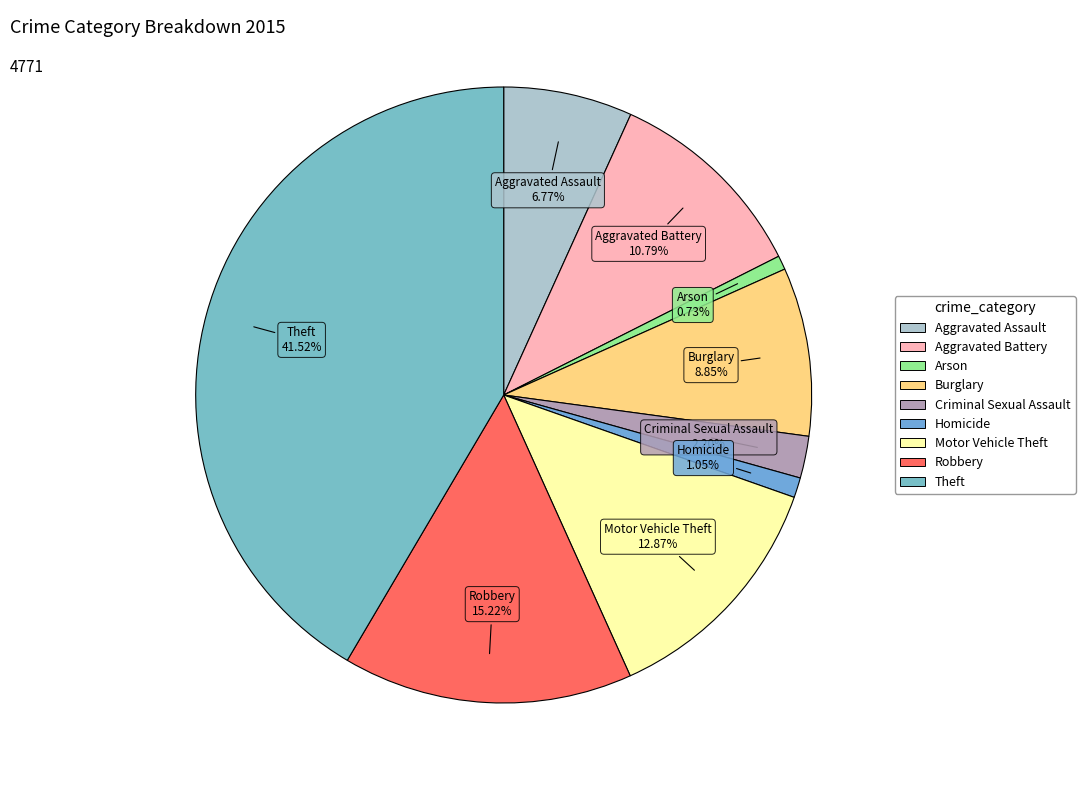

True or false: Burglary accounts for 9% of the total.

True